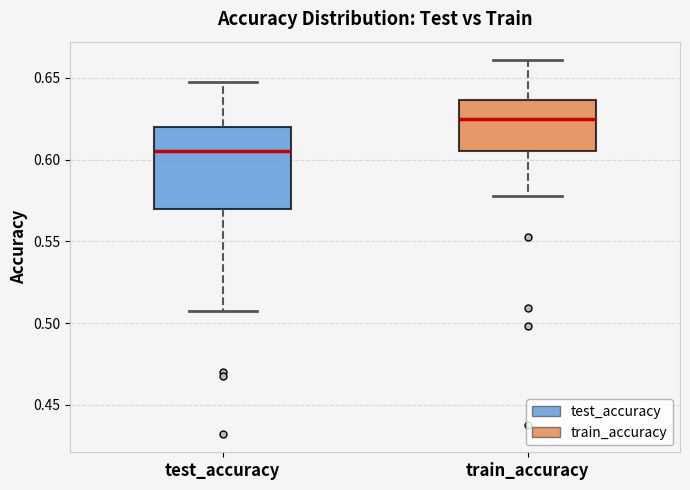

Which box's median line is the lowest?

test_accuracy